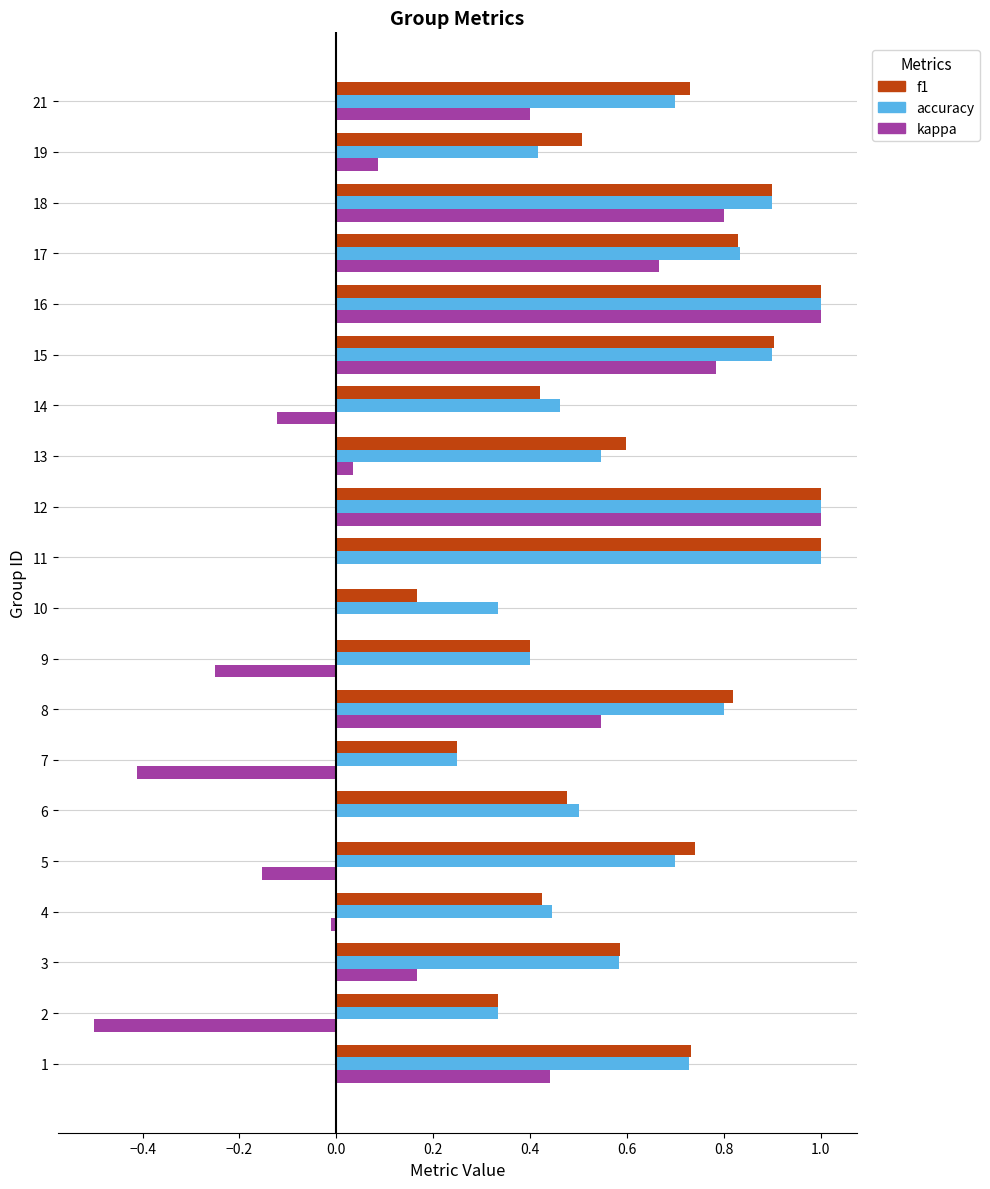

What is the total value across all series at 6?

1.0